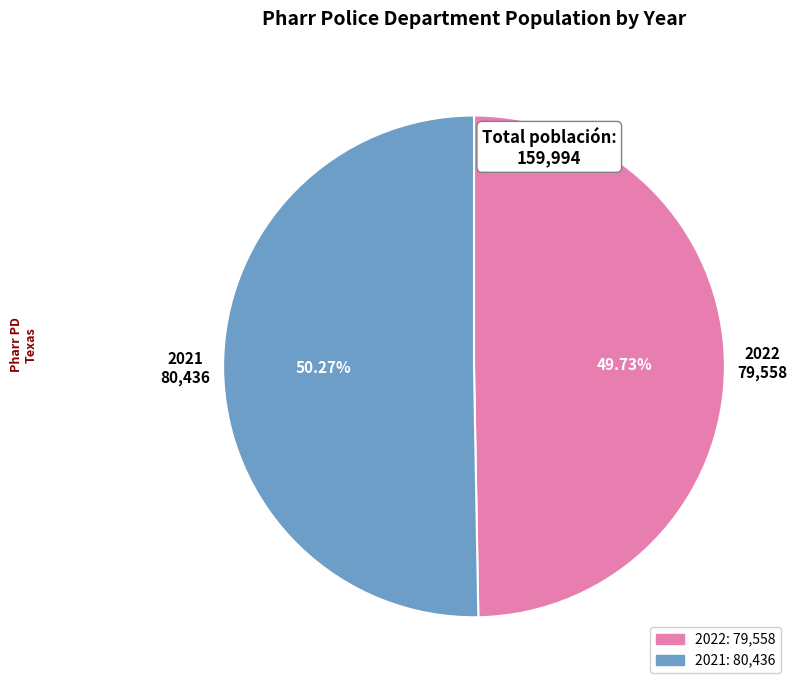

To the nearest percent, what percentage of the pie is 2022?

50%